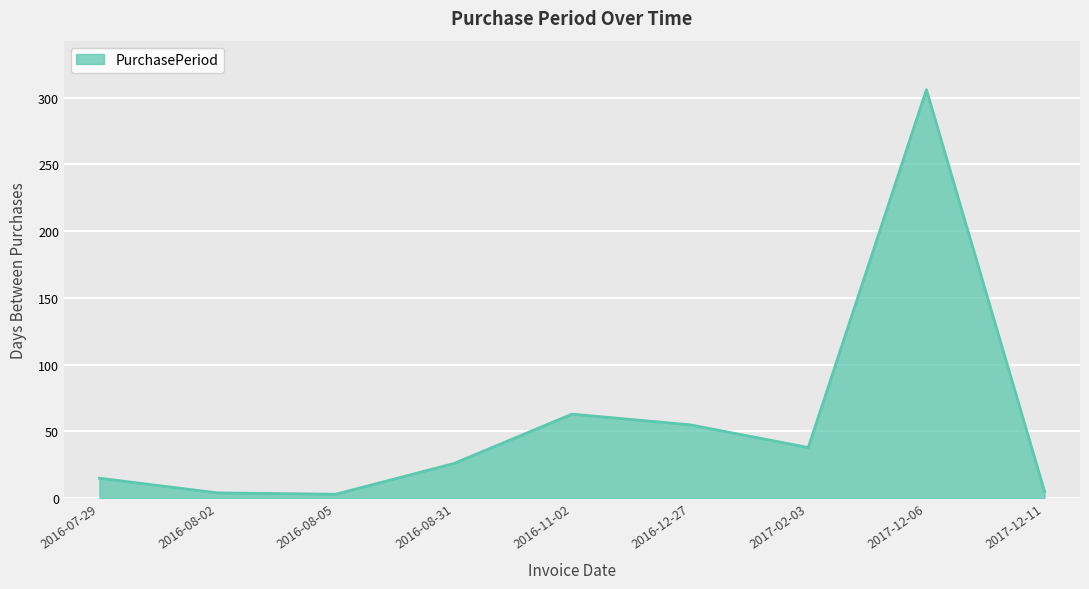

At which label is the value closest to 154?

2016-11-02